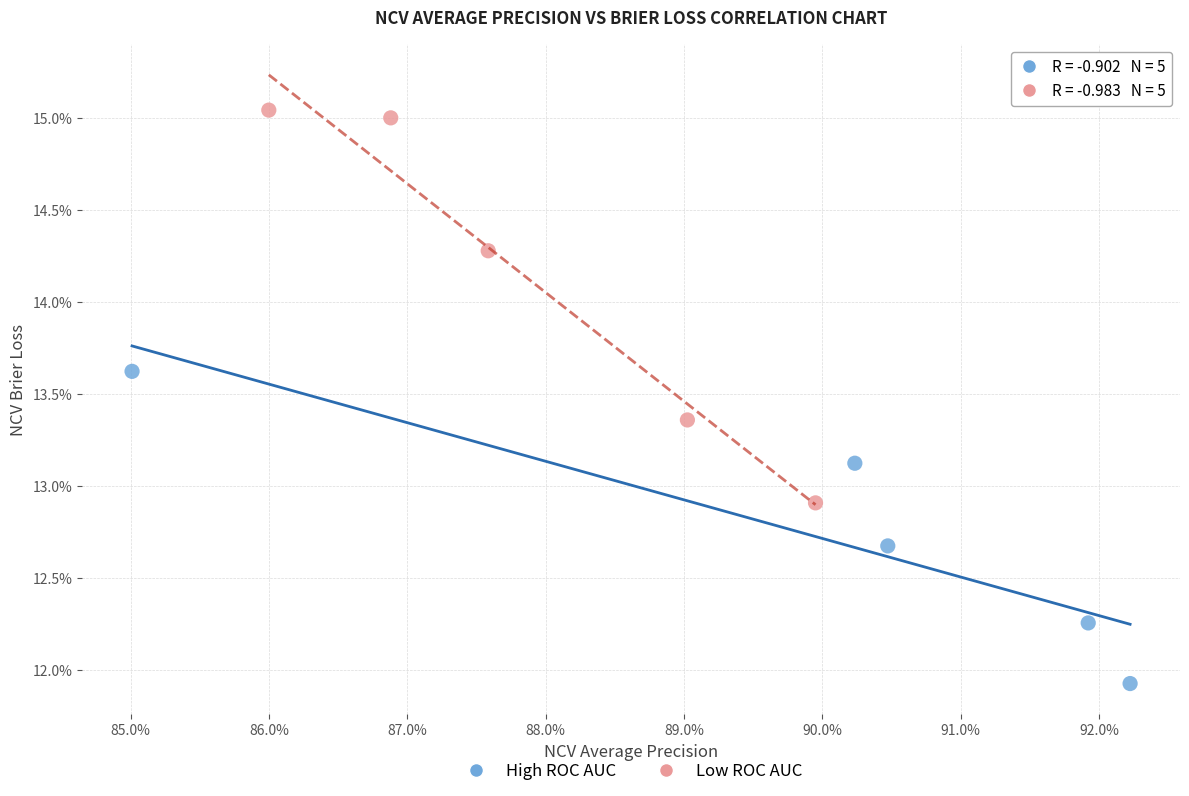

What are all the series names shown in the legend?

High ROC AUC, Low ROC AUC